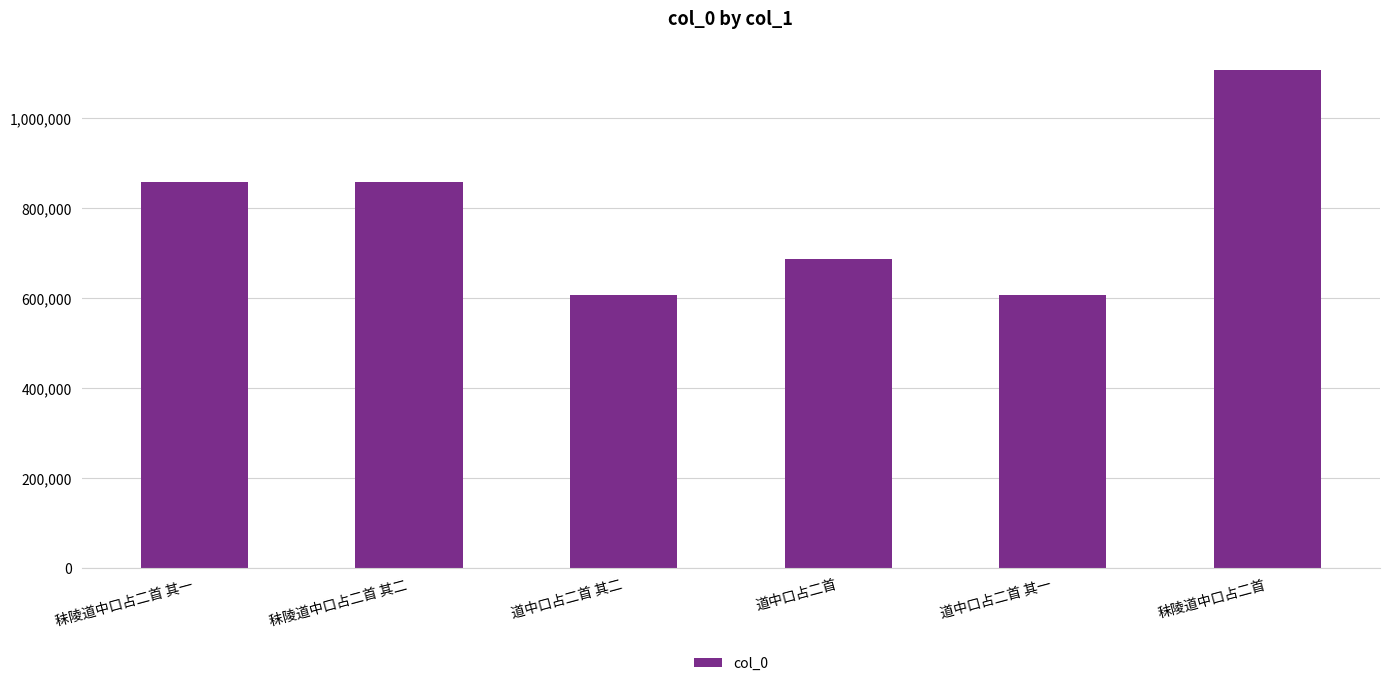

What is the smallest value displayed?

607442